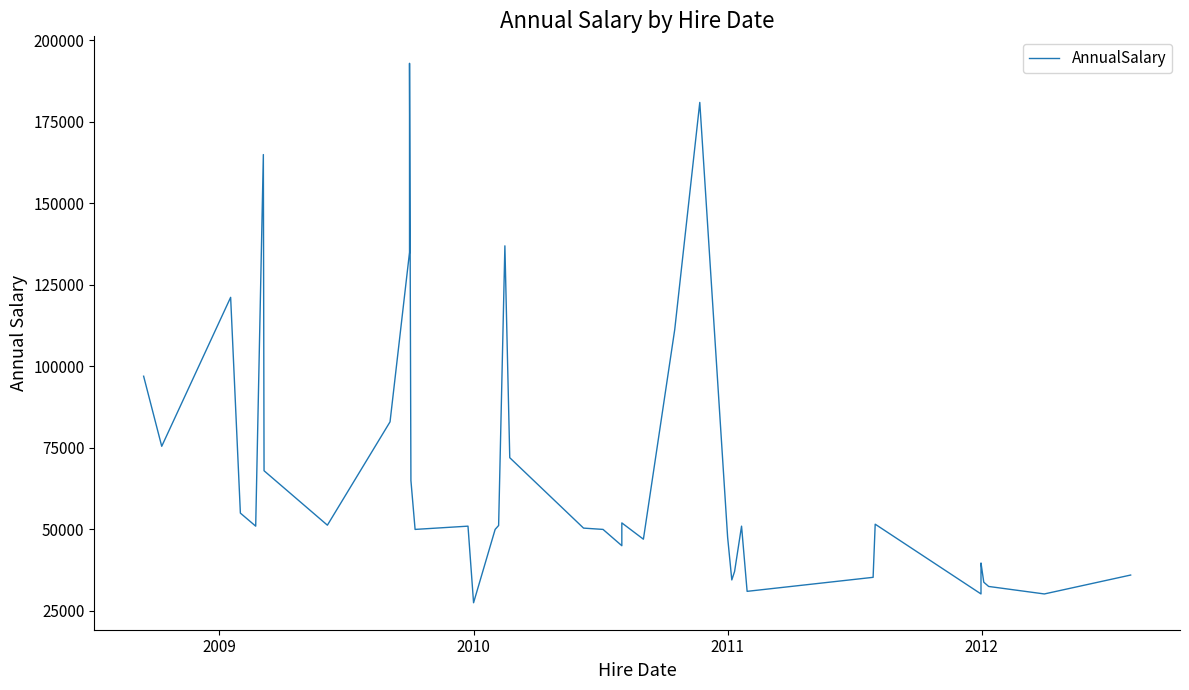

How many categories are shown in the chart?

40